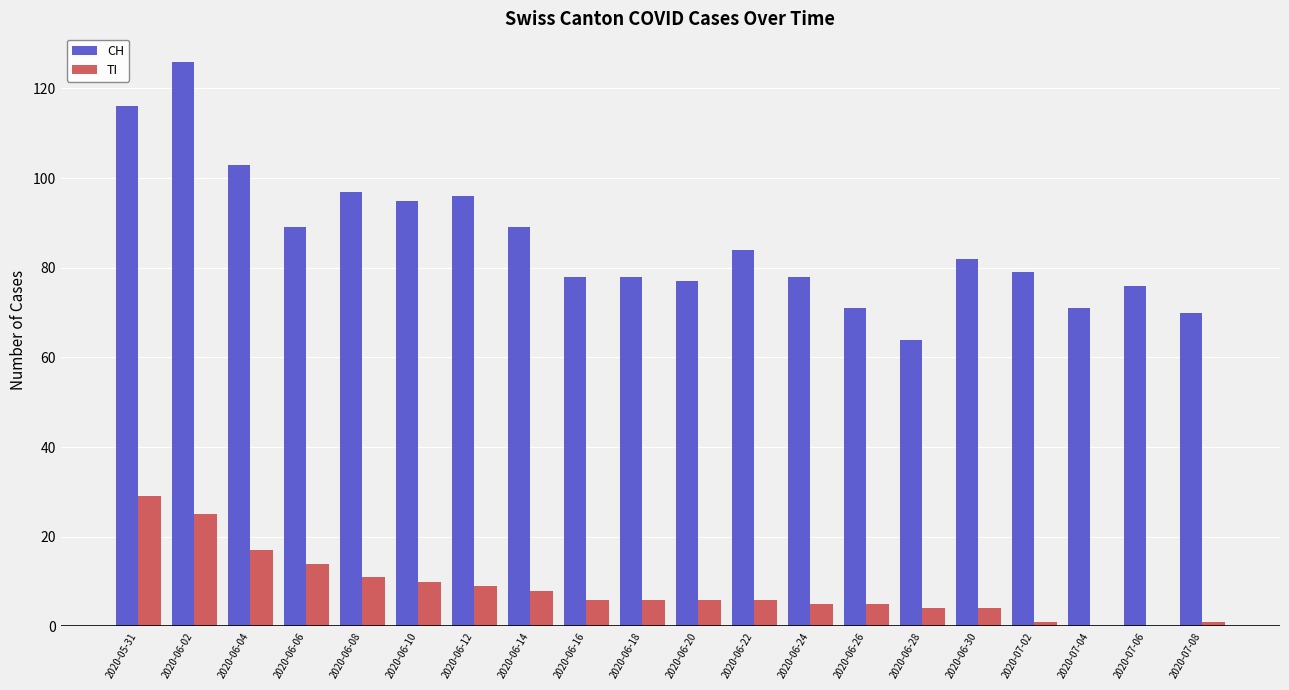

Is the value of TI at 2020-06-02 greater than the value of CH at 2020-06-16?

No